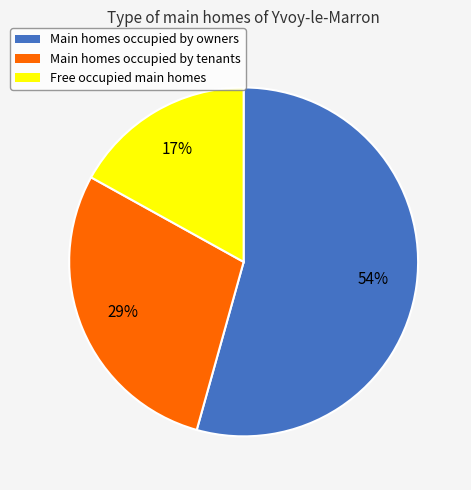

To the nearest percent, what portion does Free occupied main homes represent?

17%